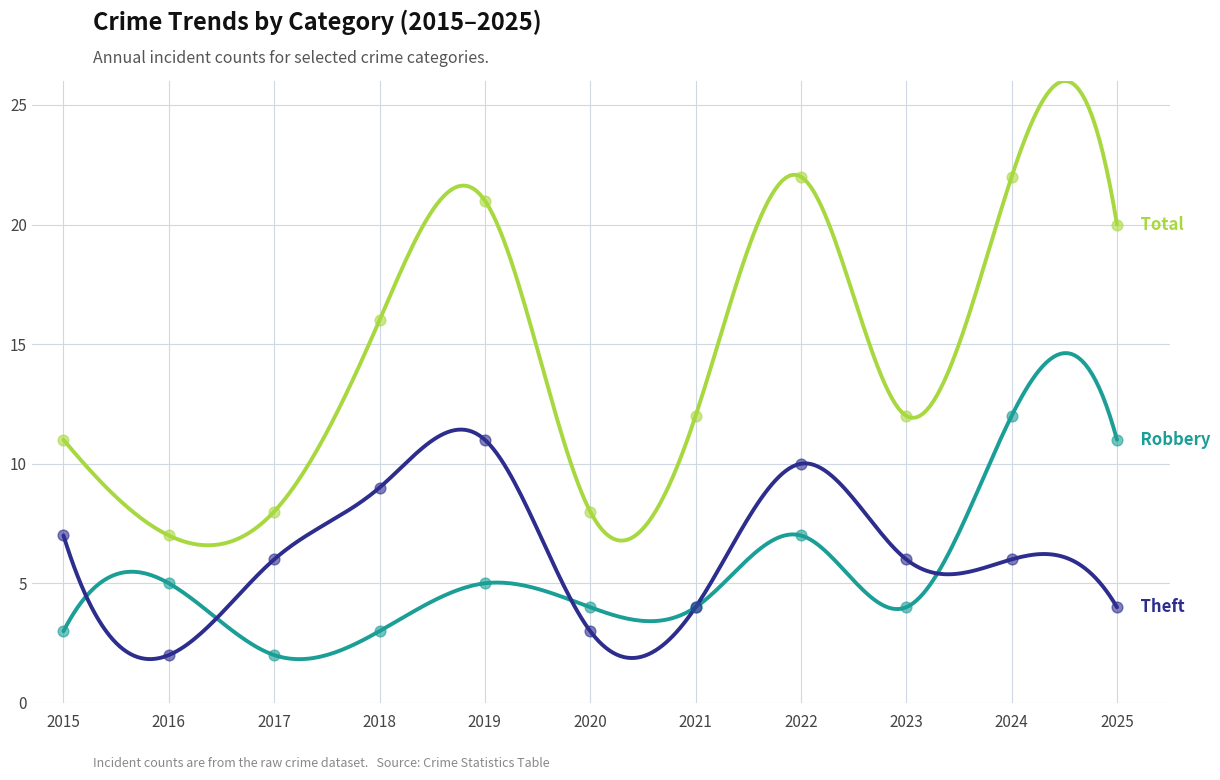

What is the total value across all series at 2016?

14